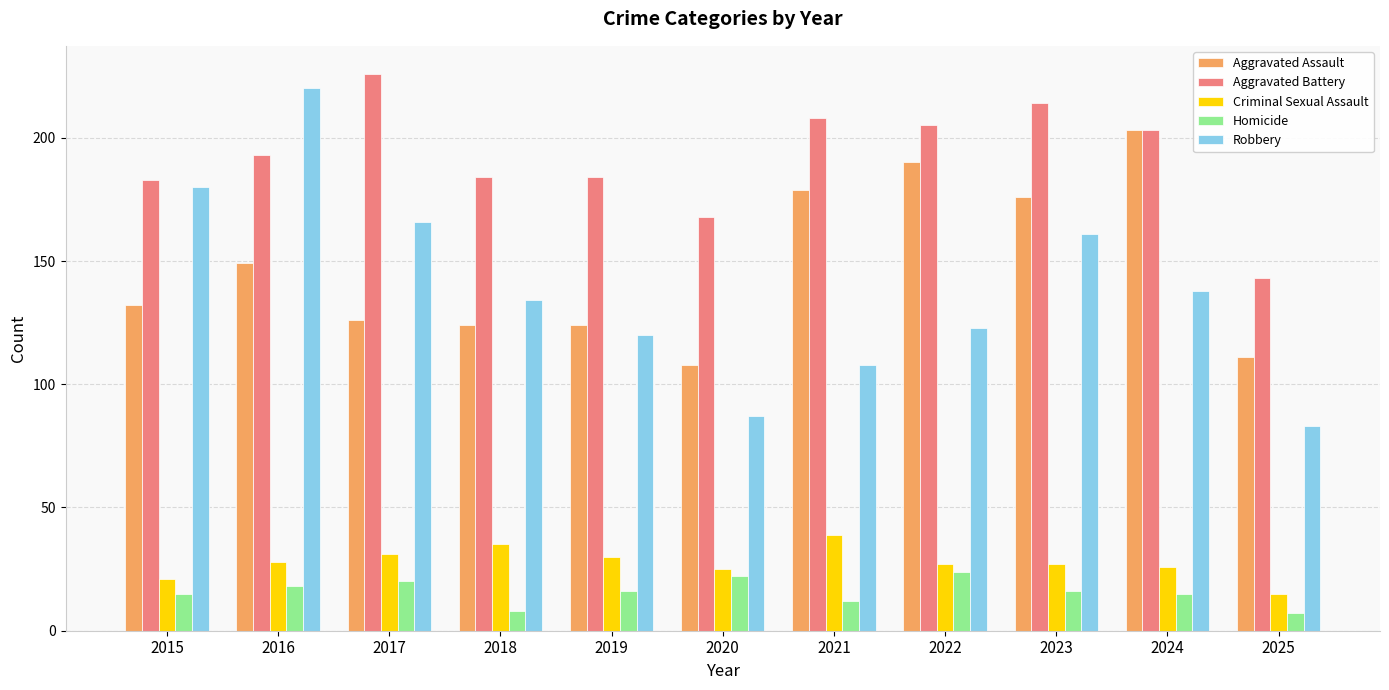

Which series changed the most between 2017 and 2019?

Robbery